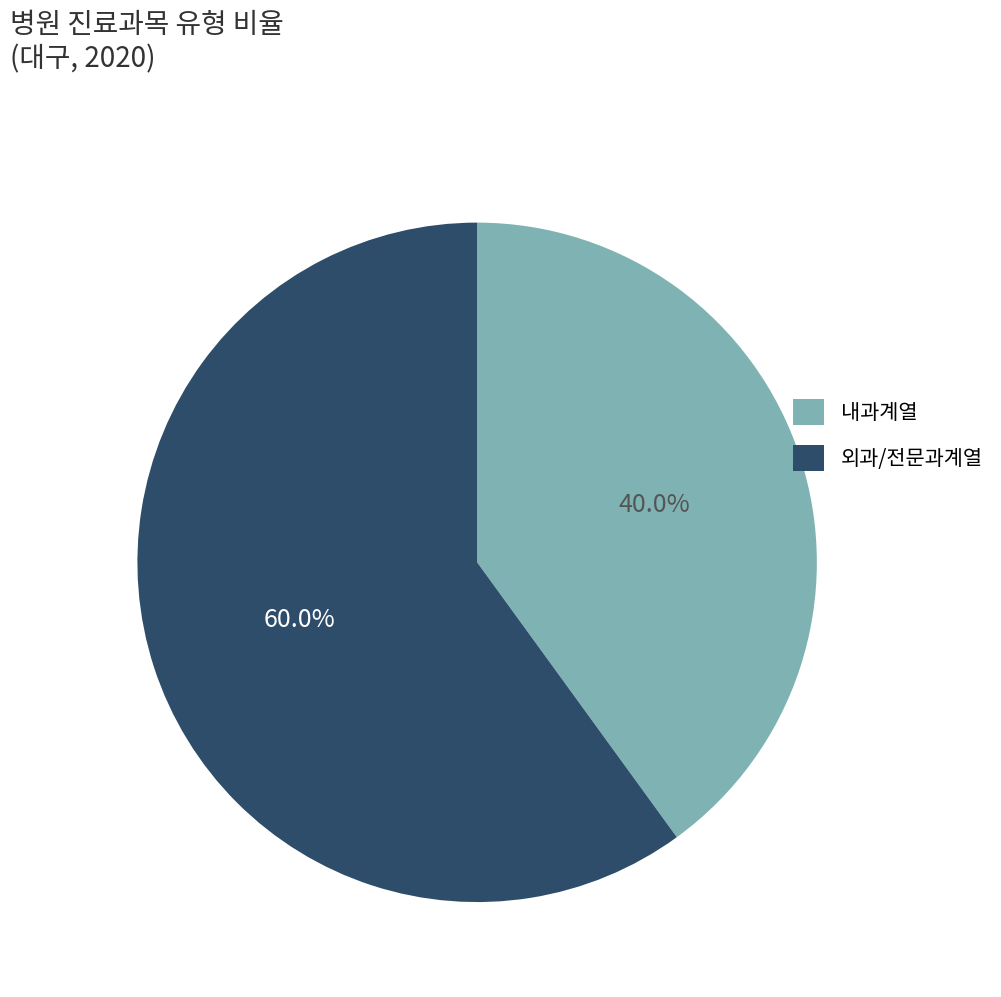

How many segments does this pie chart have?

2